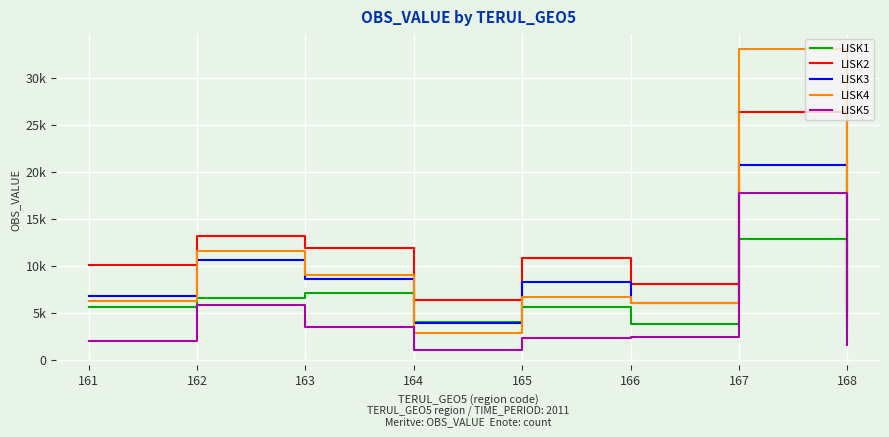

What are all the series names shown in the legend?

LISK1, LISK2, LISK3, LISK4, LISK5